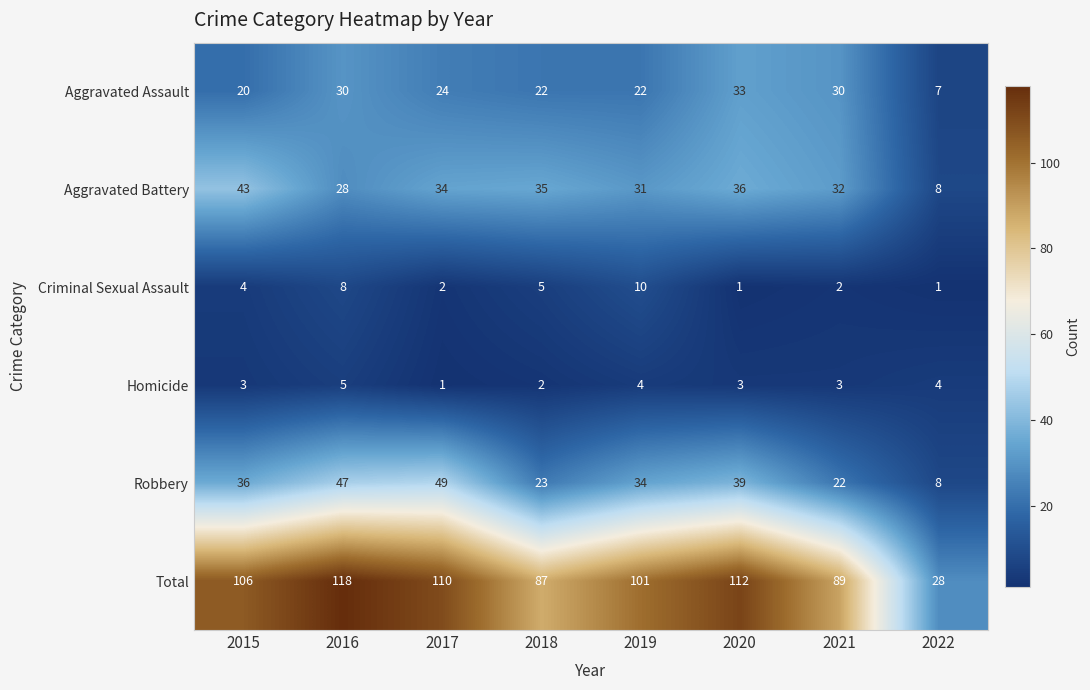

Where is Total nearest to the value 73?

2018